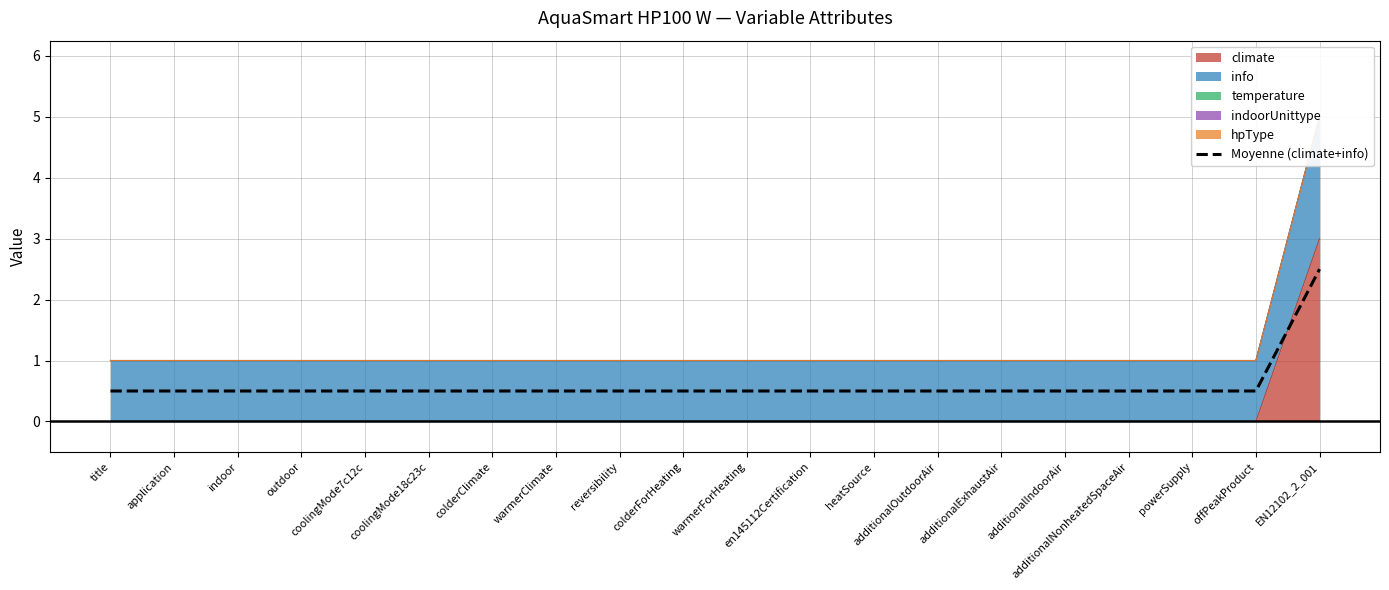

Between warmerClimate and indoor, which is larger?

warmerClimate